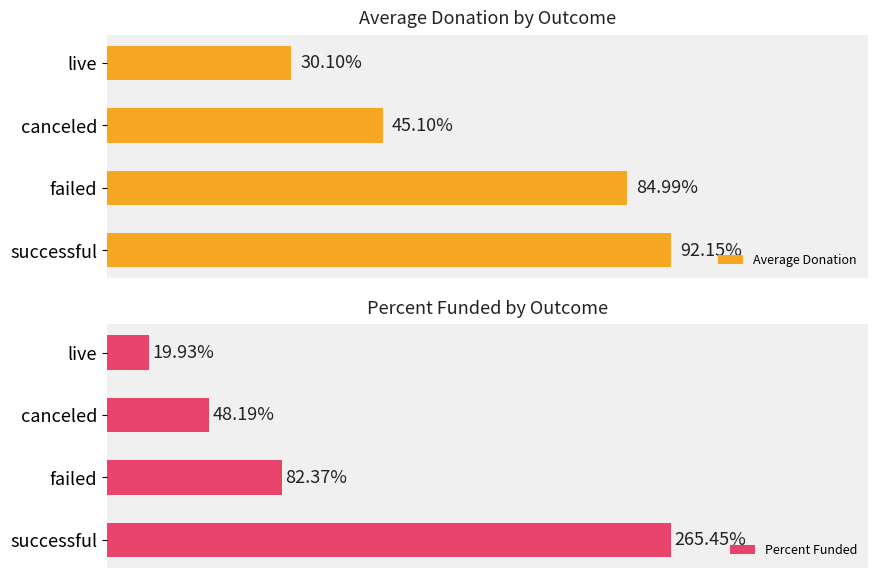

Which series has the largest total across all categories?

Percent Funded